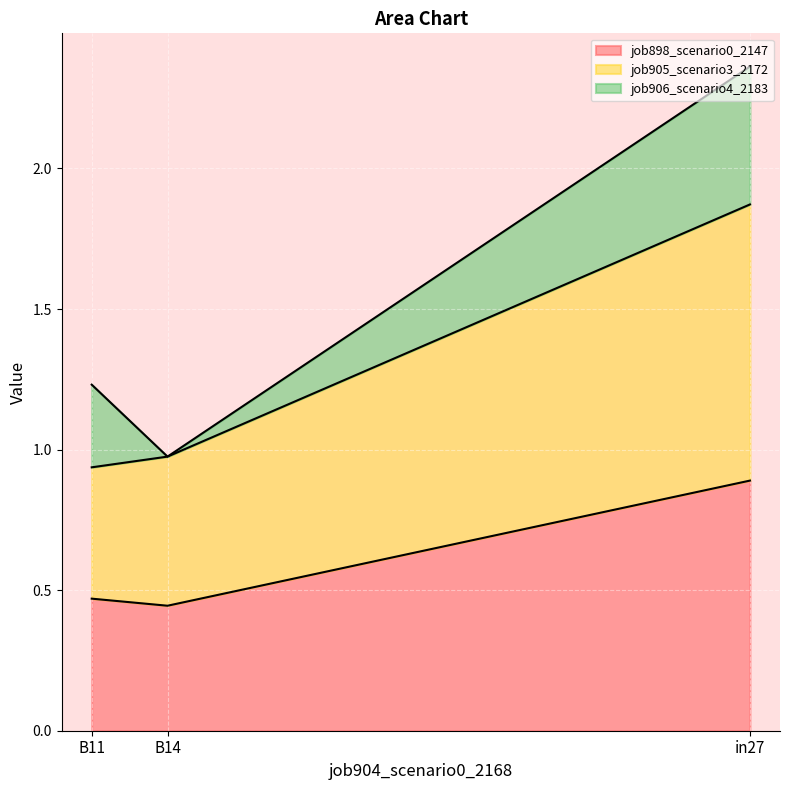

At which label does job898_scenario0_2147 reach its peak?

in27